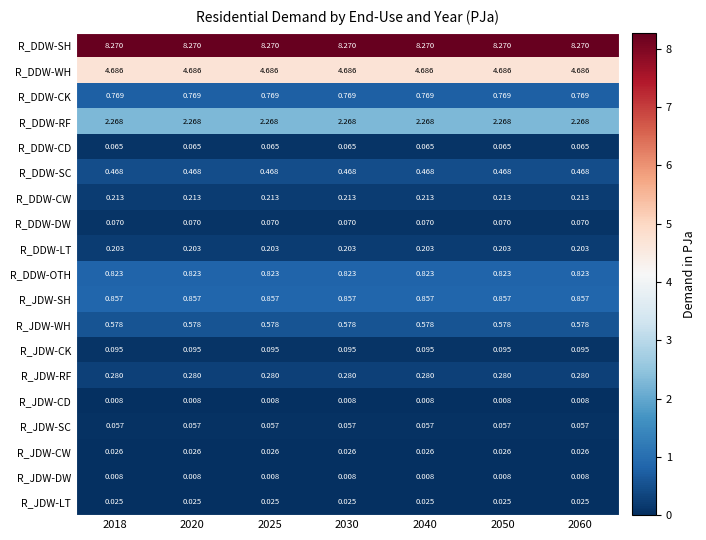

What is the spread (max minus min) of values at 2018?

8.3